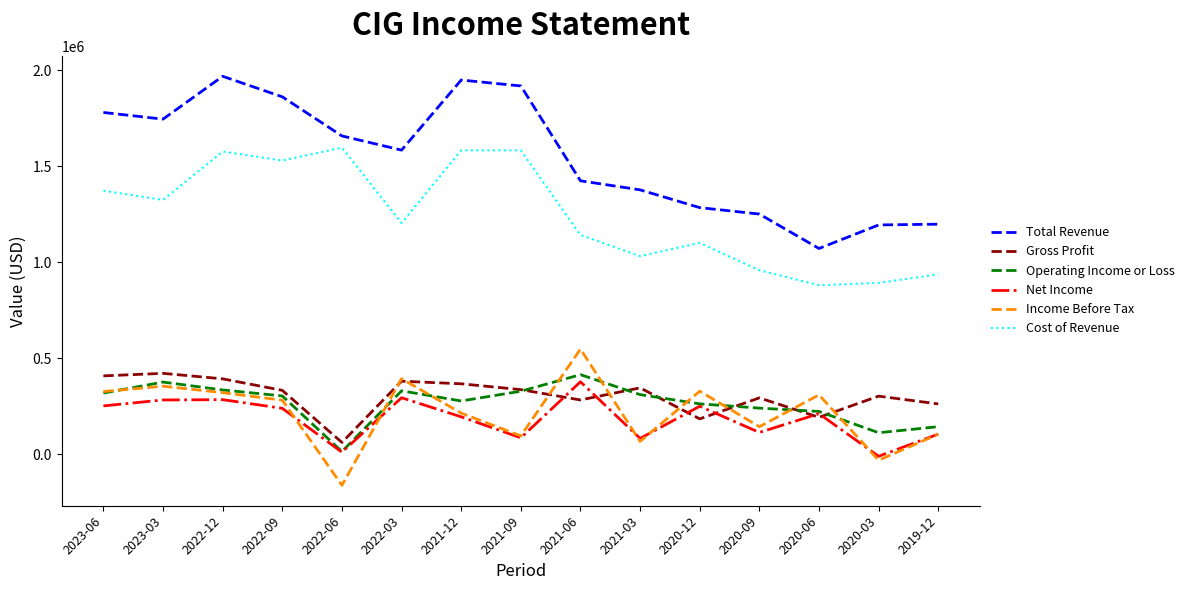

Which series has the largest total across all categories?

Total Revenue